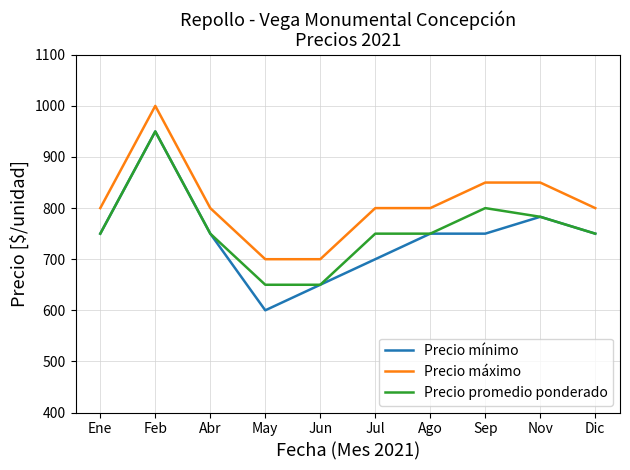

Where is Precio promedio ponderado nearest to the value 800?

Sep